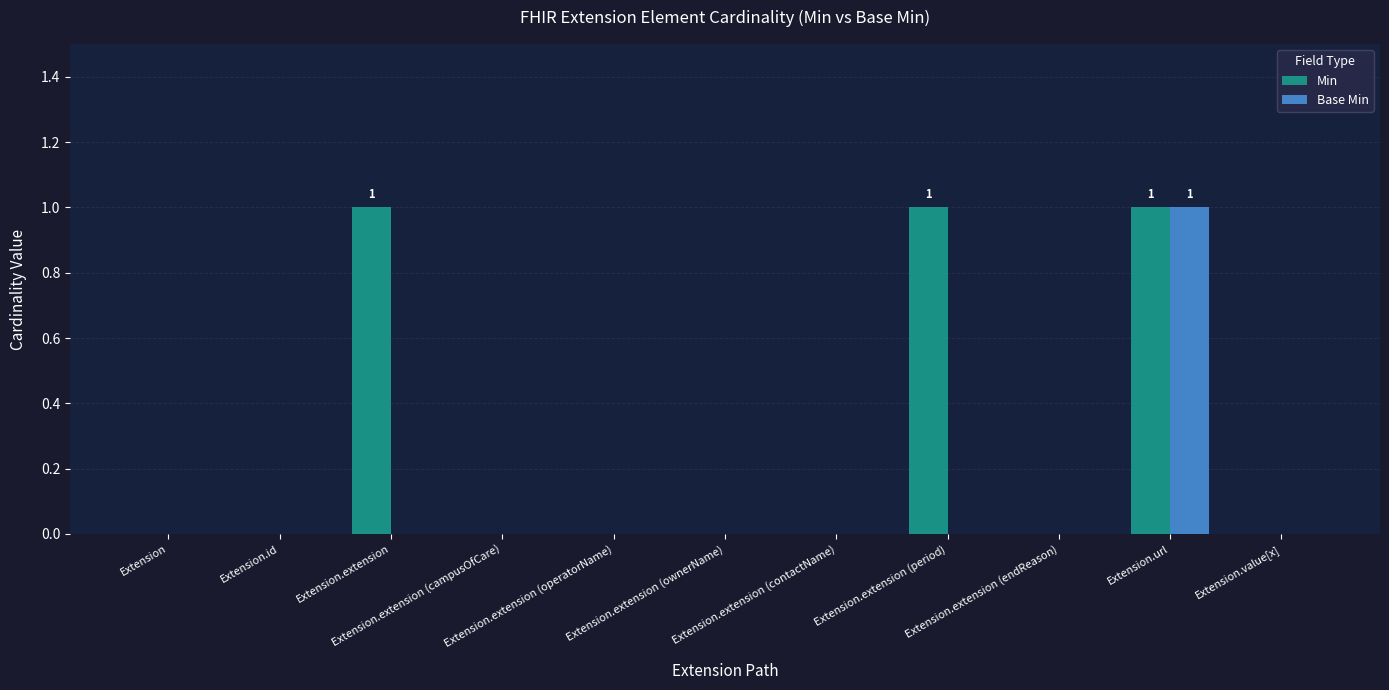

What are all the series names shown in the legend?

Min, Base Min